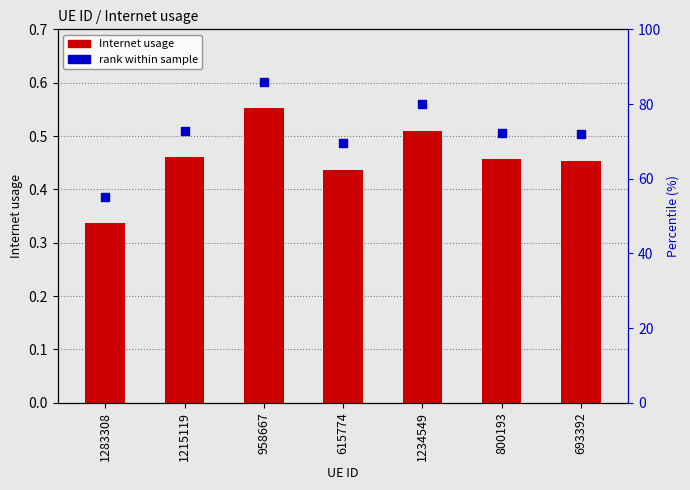

Which series contains the highest Y value?

rank within sample